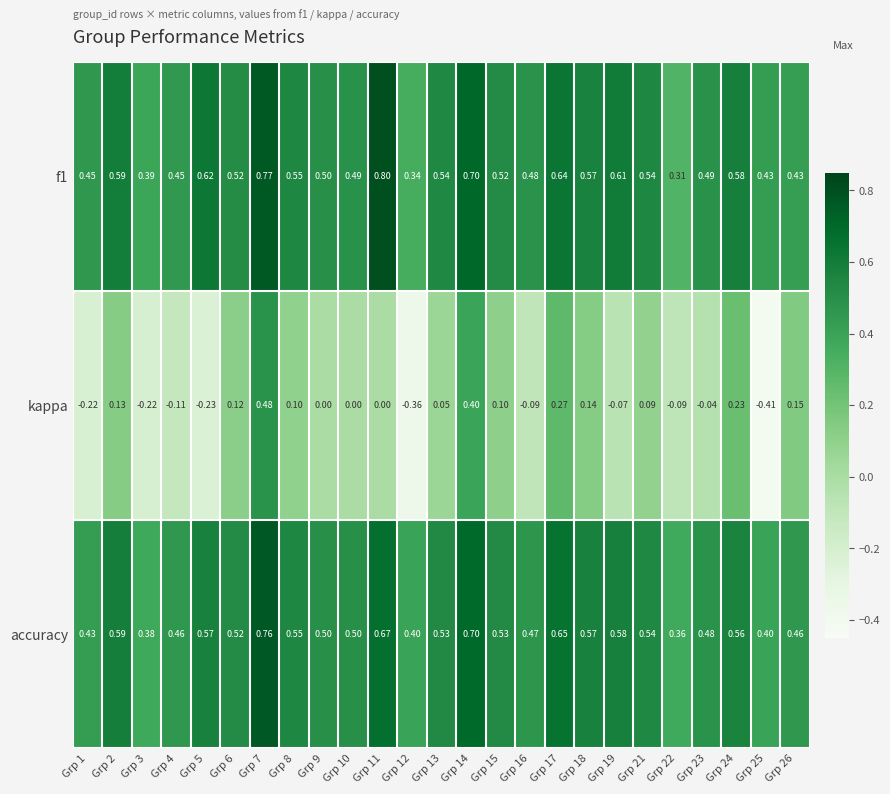

At how many categories does at least one series exceed 0?

25